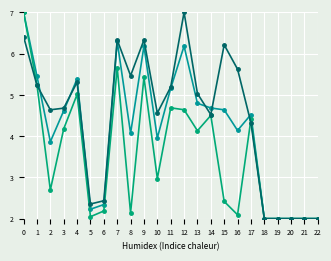

True or false: dest_min has a value of 0.4 at 6.

False